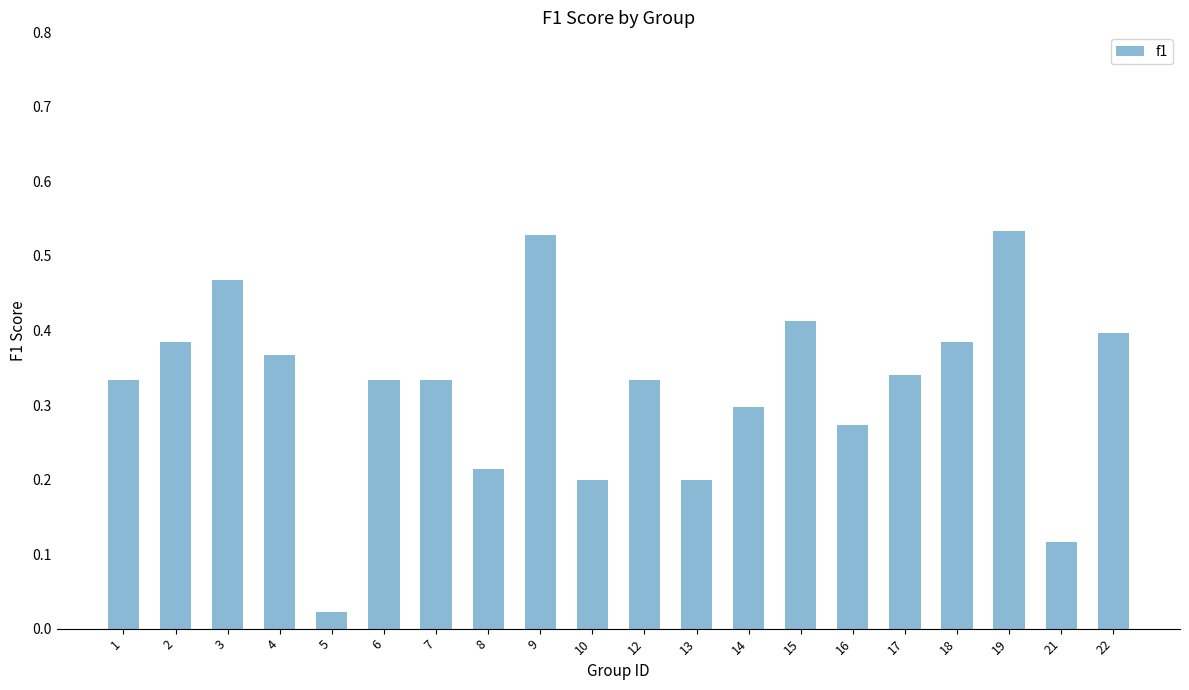

What is the sum of all values?

6.5